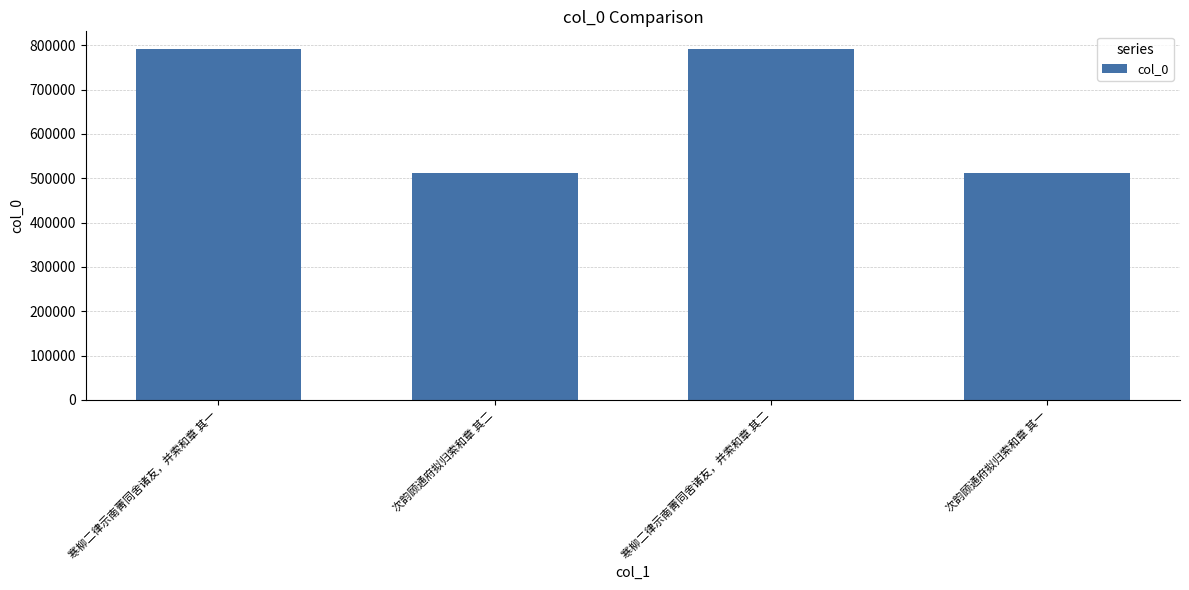

What is the change in value from 寒柳二律示南菁同舍诸友，并索和章 其二 to 次韵顾通府拟归索和章 其一?

-280792